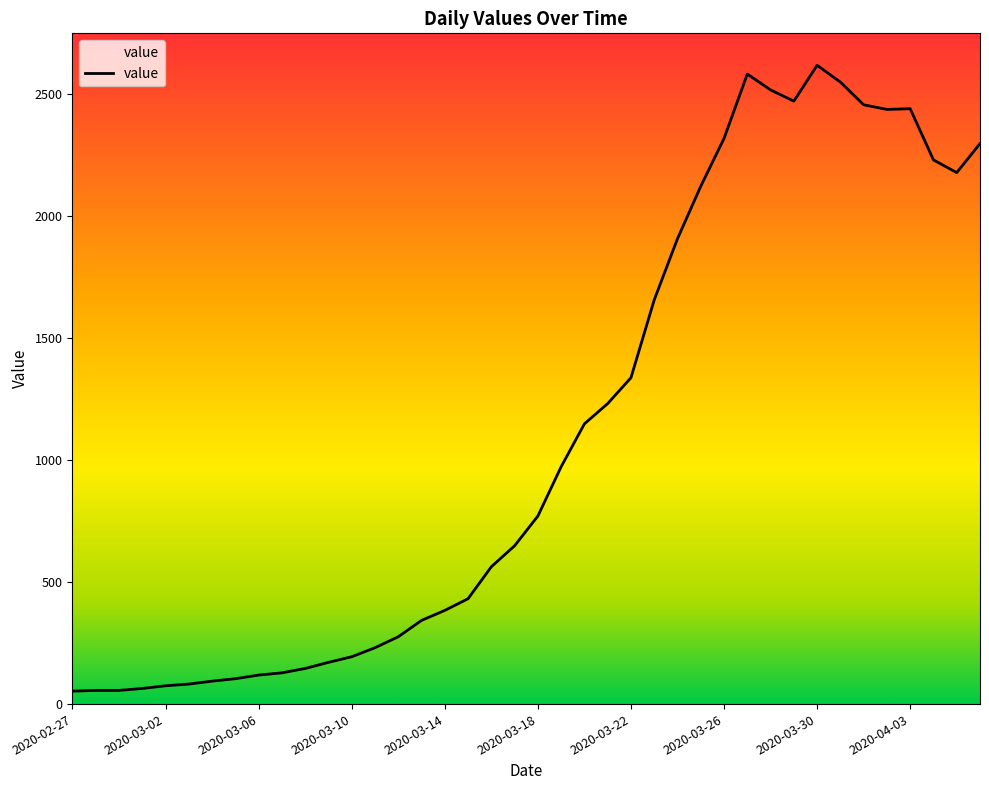

Does the chart have visible grid lines?

No